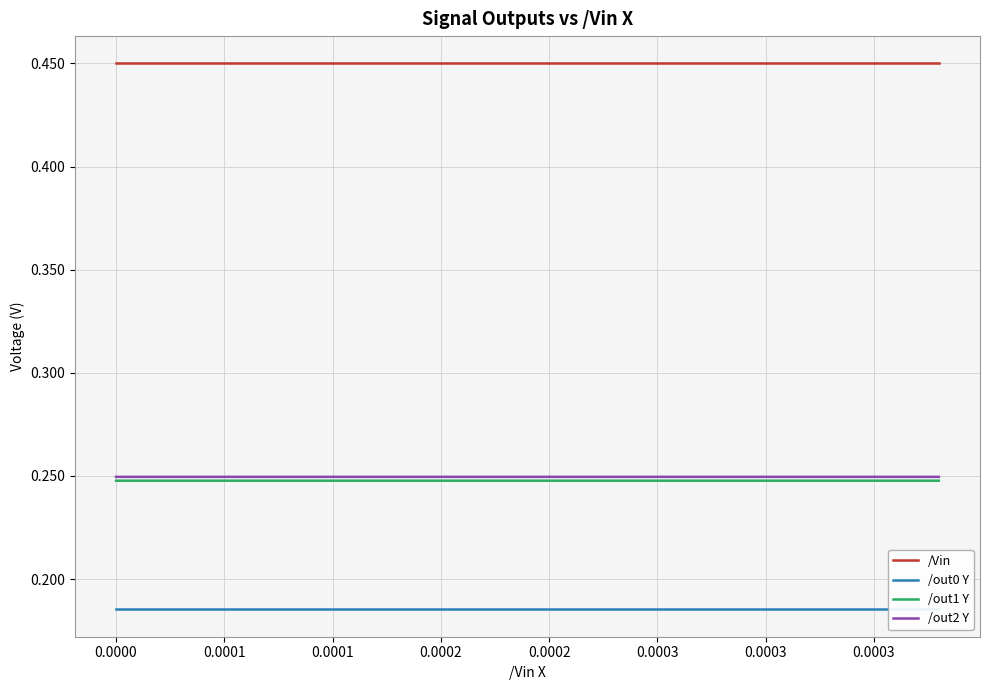

True or false: /Vin and /out0 Y cross at least once.

False